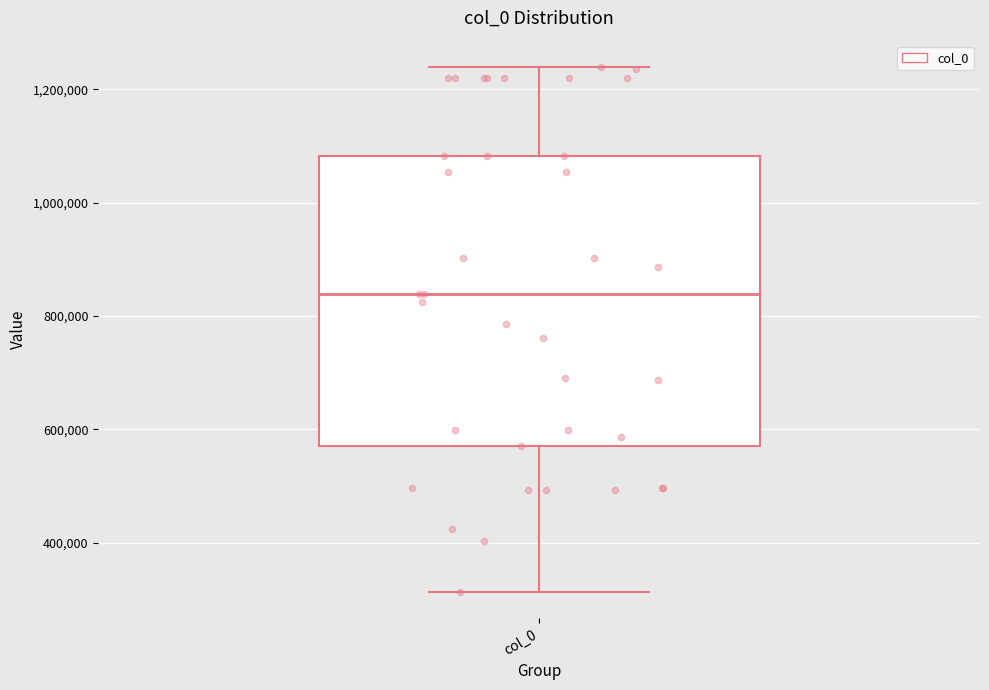

Transcribe this box plot: give where the median line is, the range the box spans, and where the two whiskers end, as read against the y-axis. The values are not printed on the chart, so give them approximately, as read against the axis.

median 840000, box 560000 to 1080000, whiskers 320000 to 1240000